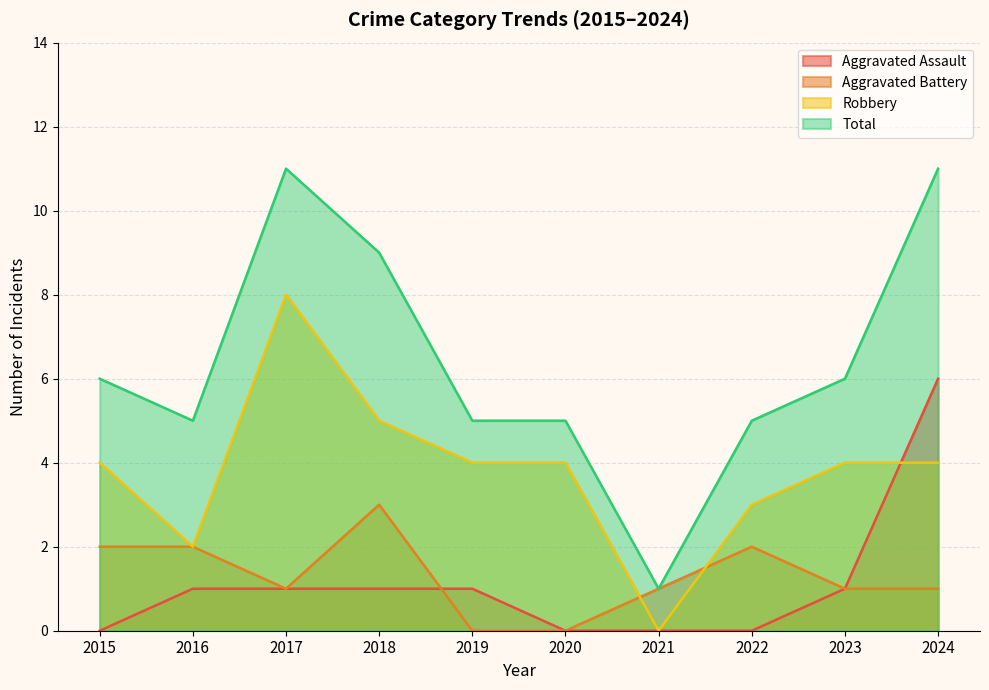

Which series has the largest total across all categories?

Total